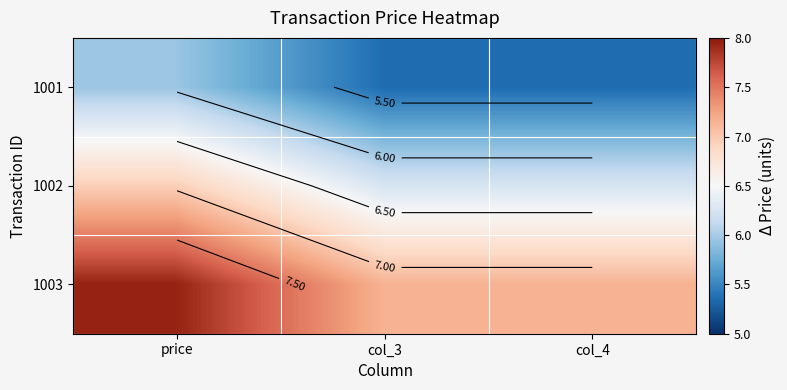

What is the sum of the 1002 values at col_4 and col_3?

12.5